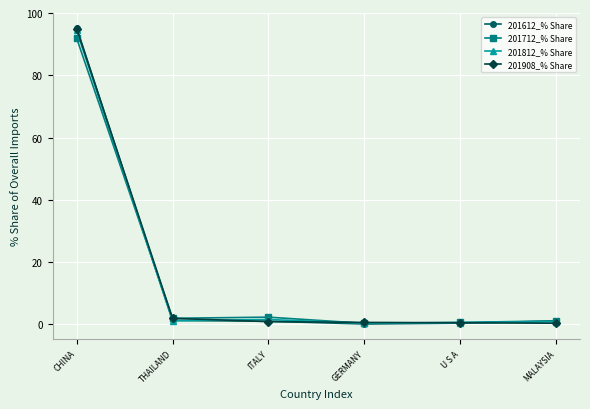

How many data points does each series have?

6